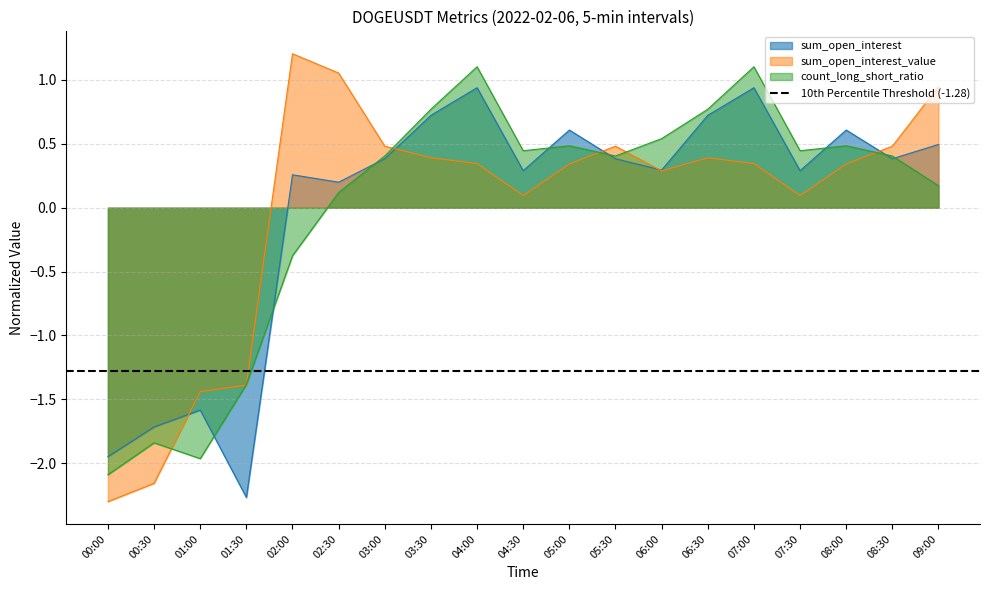

How many values in sum_open_interest_value are below zero?

4